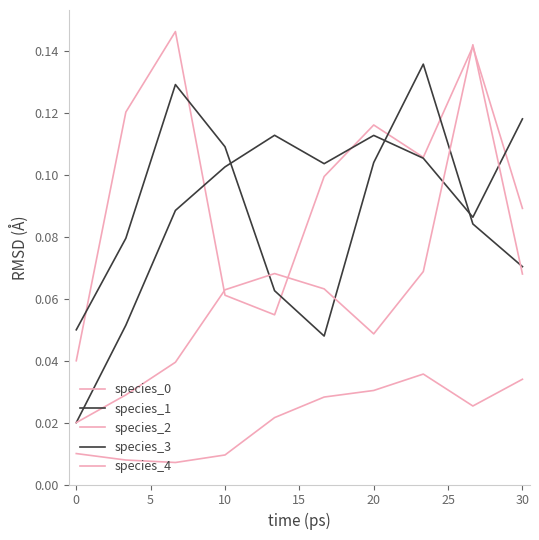

What is the difference between the maximum and minimum values in the species_0 series?

0.1